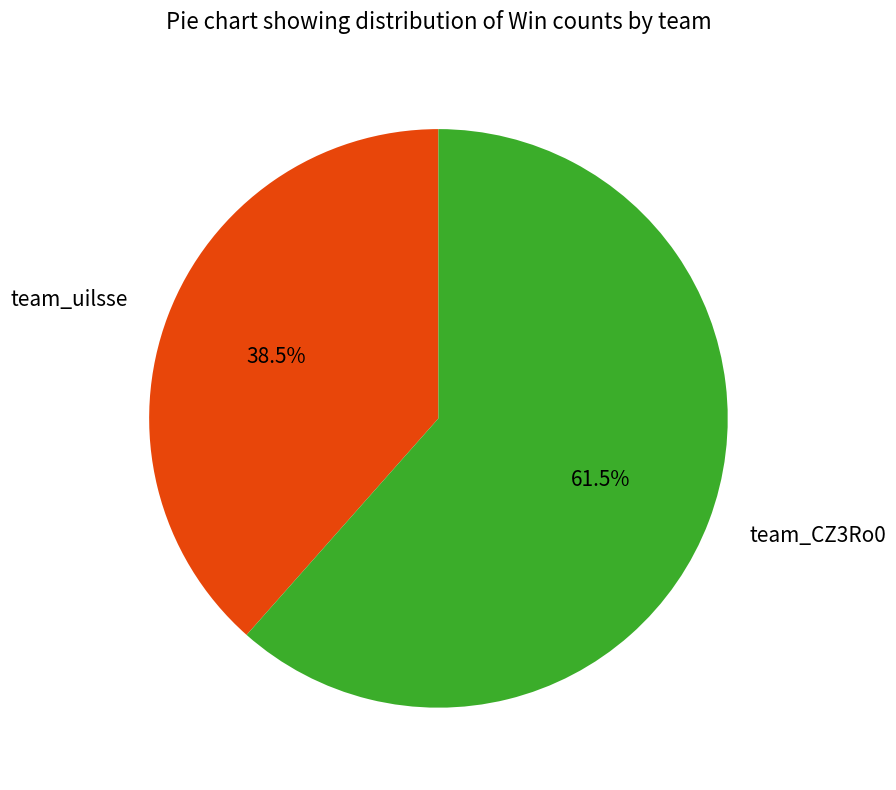

Rank the categories by value from lowest to highest.

team_uilsse, team_CZ3Ro0